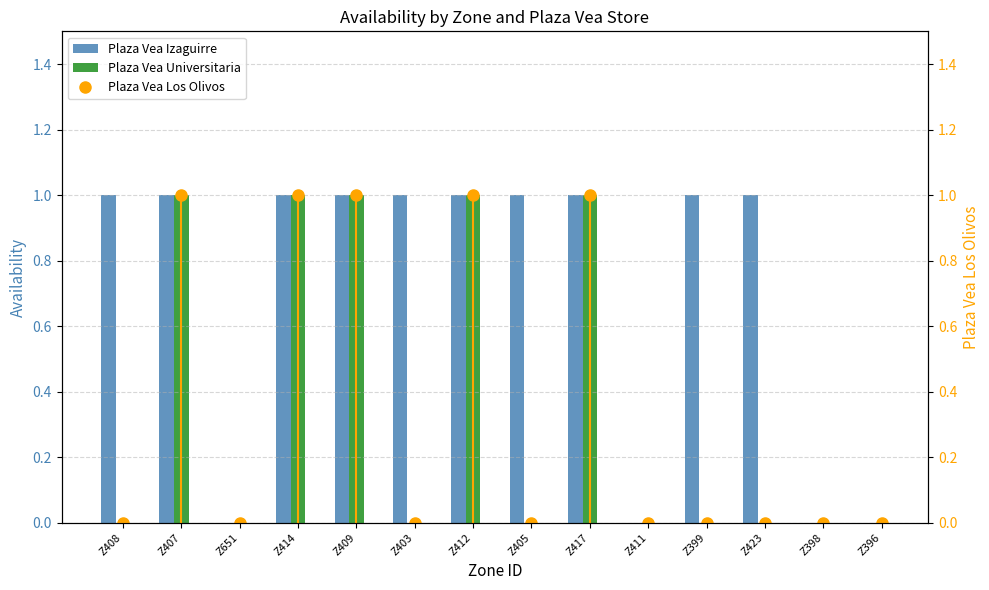

At which label does Plaza Vea Los Olivos reach its minimum?

Z408